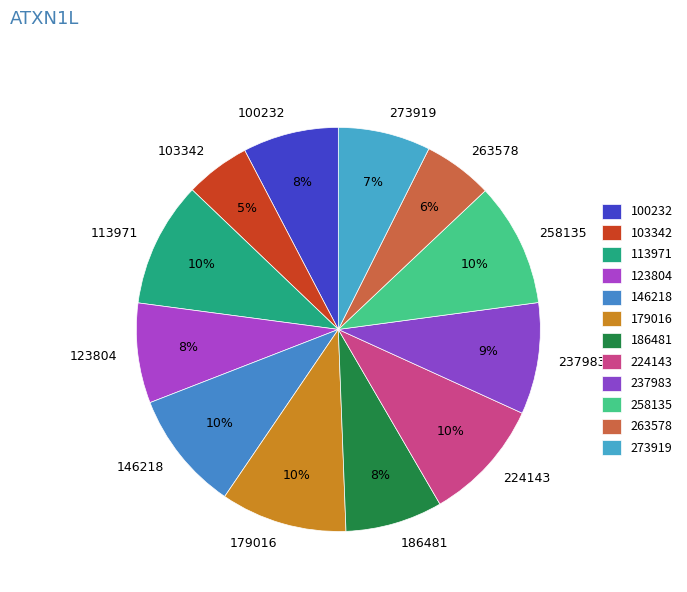

To the nearest percent, what is the difference between the 100232 and 237983 slice percentages?

1%